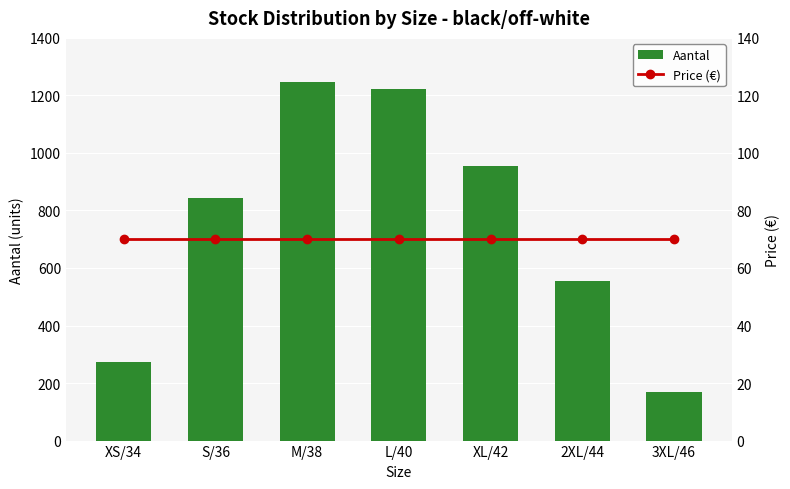

Is it true that Price (€) equals 122.3 at L/40?

False